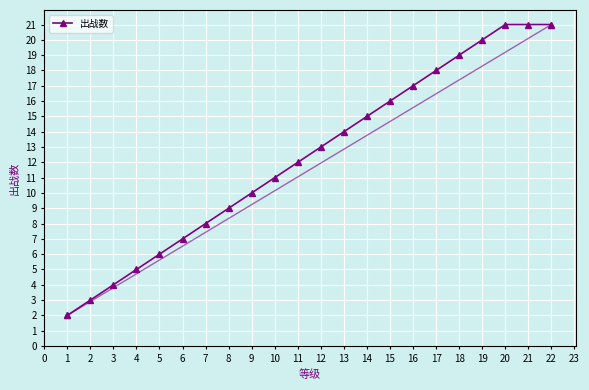

What is the ratio of the value at 16 to the value at 11?

1.4